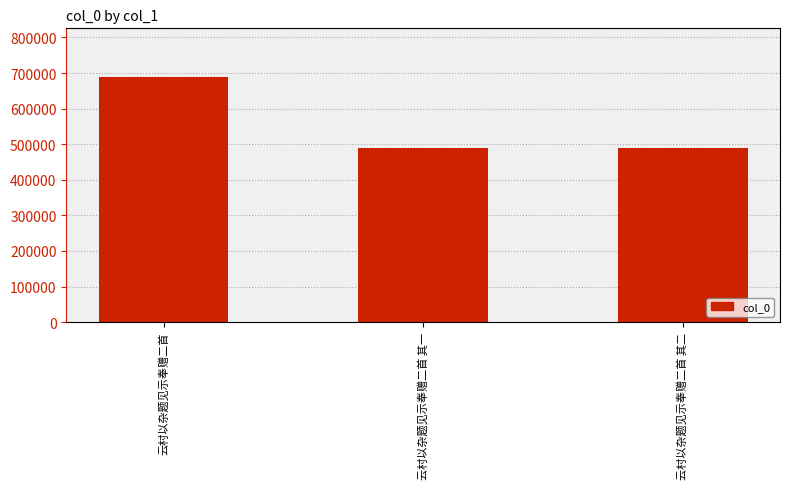

What is the change in value from 云村以杂题见示奉赠二首 to 云村以杂题见示奉赠二首 其一?

-197745